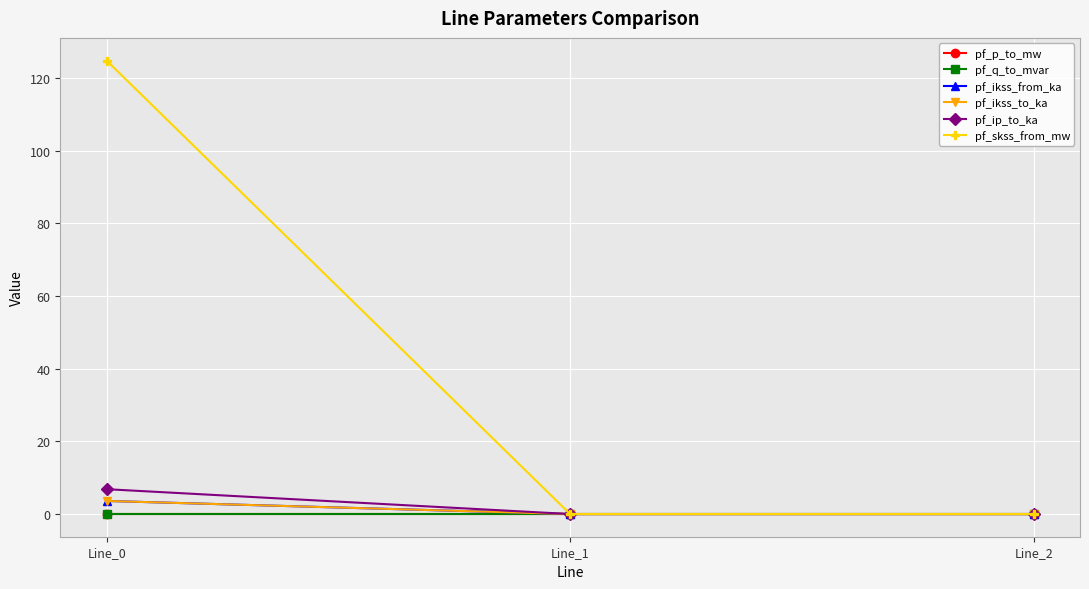

Is this an area chart (filled region under the line)?

No